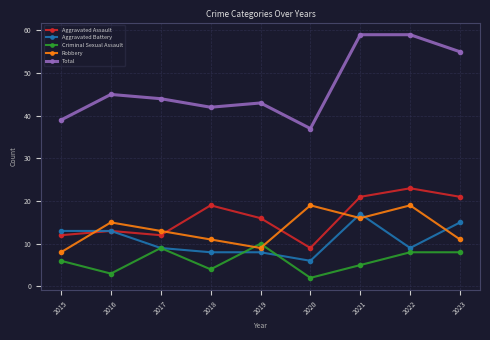

Which category has the lowest value in the Criminal Sexual Assault series?

2020